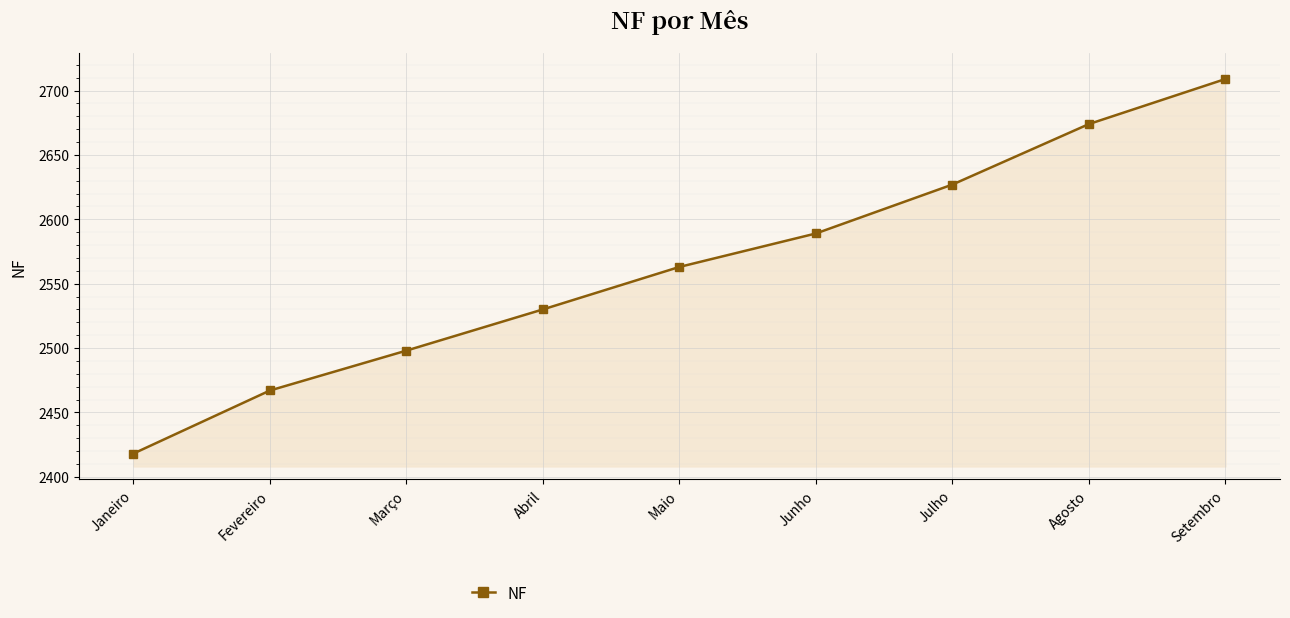

The chart shows a value of 4289 at Setembro. True or false?

False